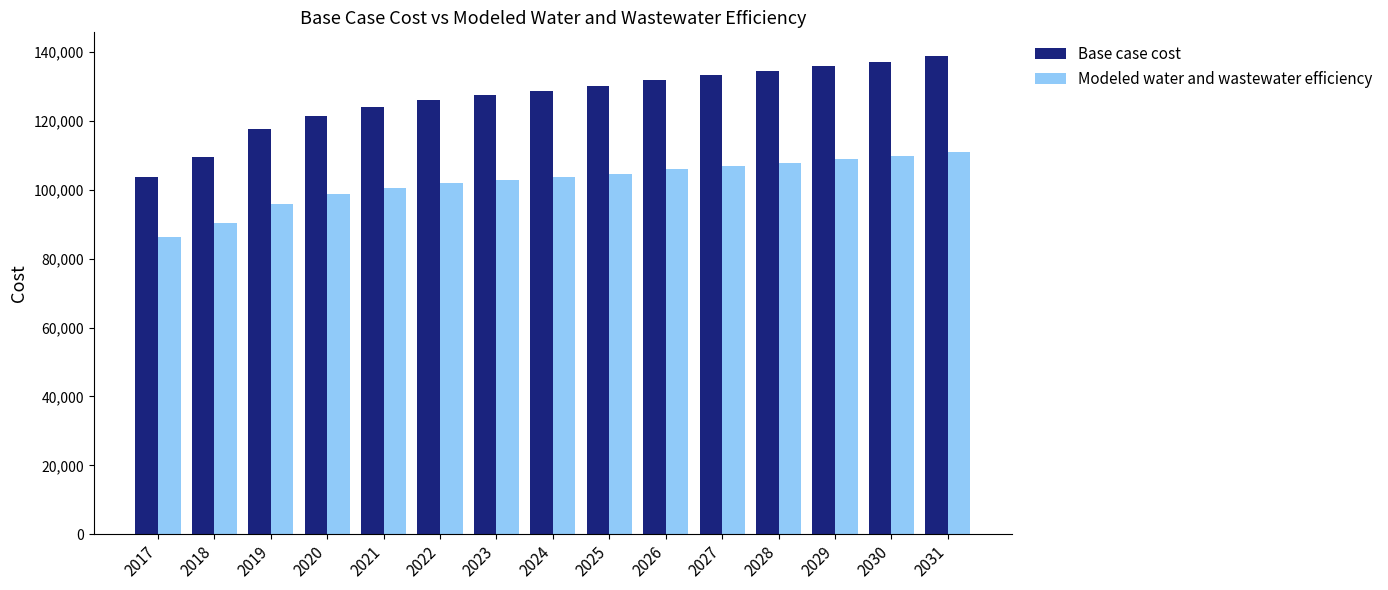

List the series in order of their overall mean, lowest first.

Modeled water and wastewater efficiency, Base case cost